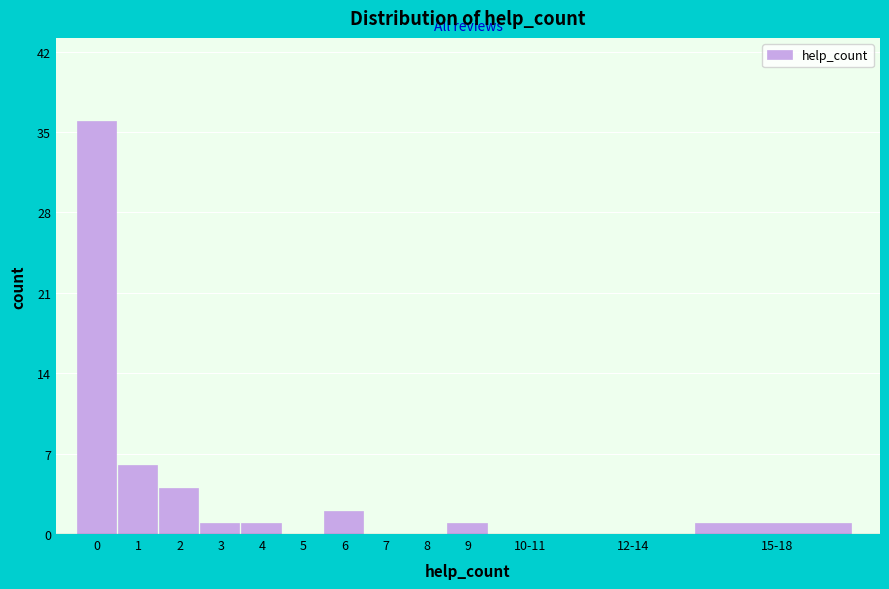

Reading left to right, list all the values displayed in this chart.

0=36	1=6	2=4	3=1	4=1	5=0	6=2	7=0	8=0	9=1	10-11=0	12-14=0	15-18=1